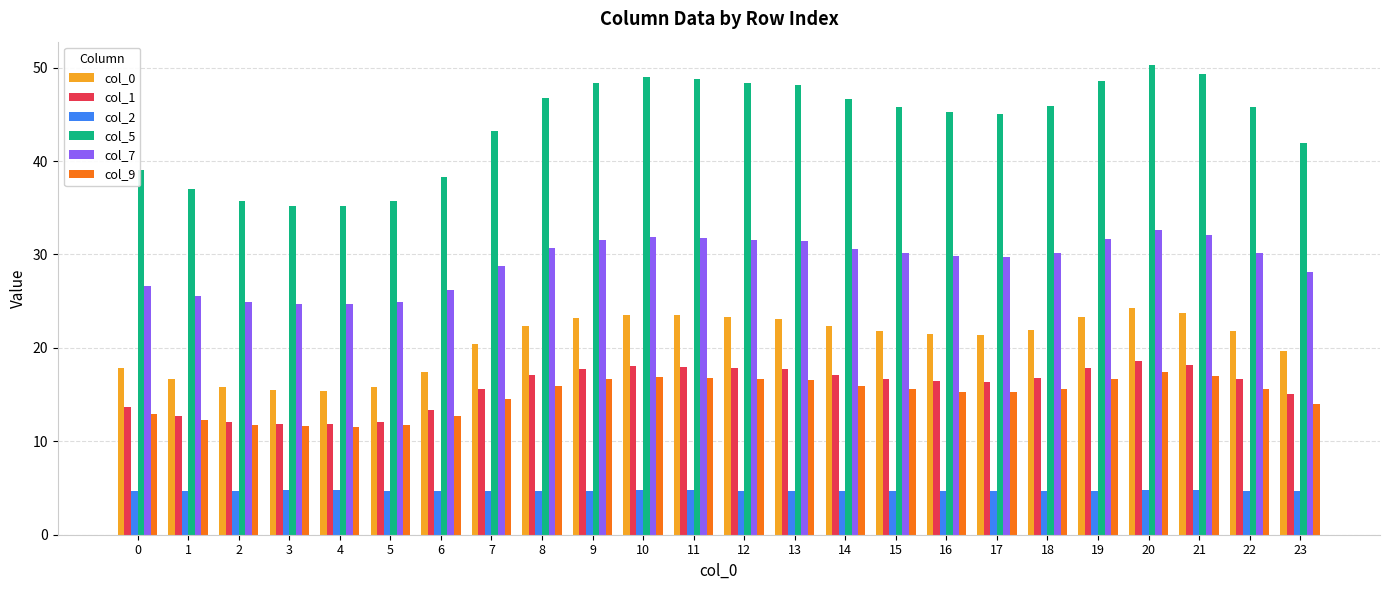

What is the value of the col_9 bar at the 16th from the left?

15.6